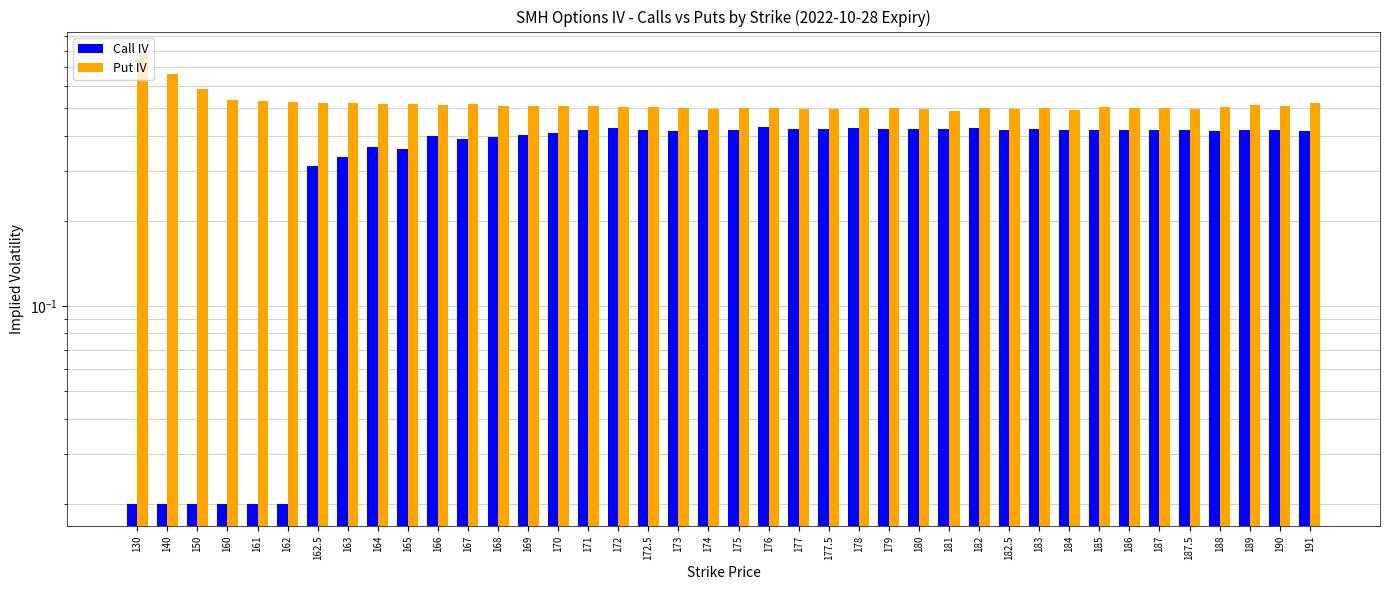

Which has a higher value, 169 or 182.5?

182.5